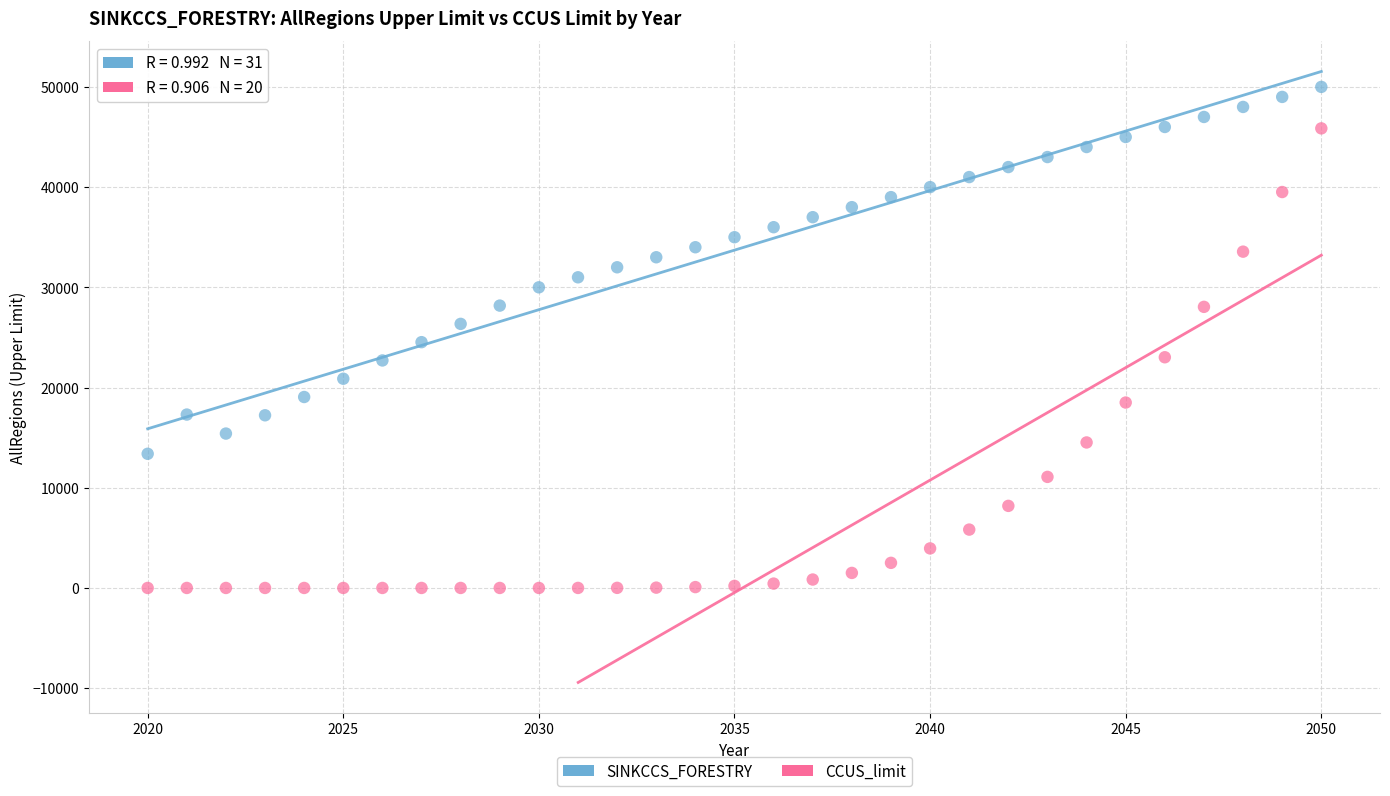

Across all data points, what is the range of X values (max minus min)?

30.0